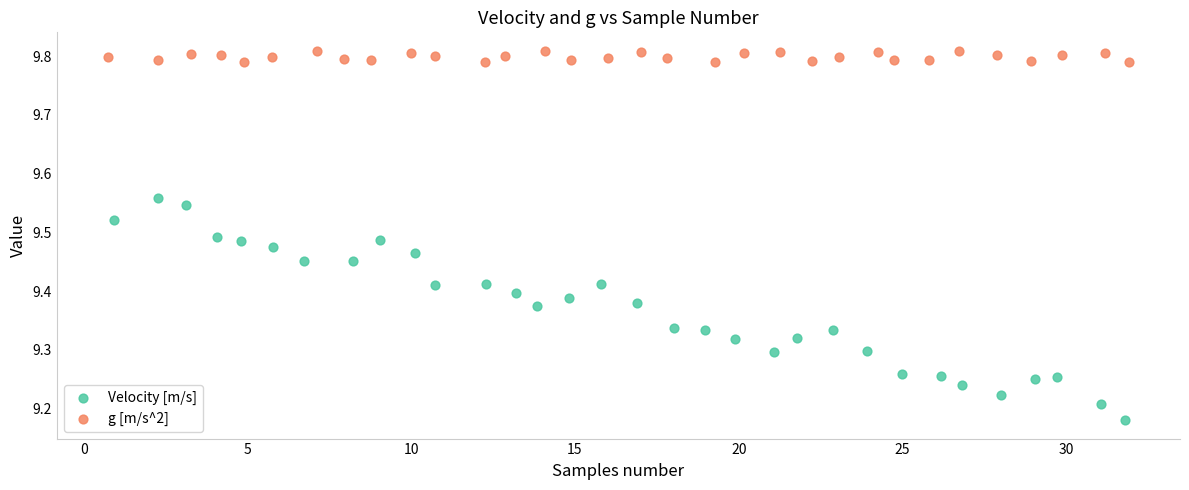

What are all the series names shown in the legend?

Velocity [m/s], g [m/s^2]